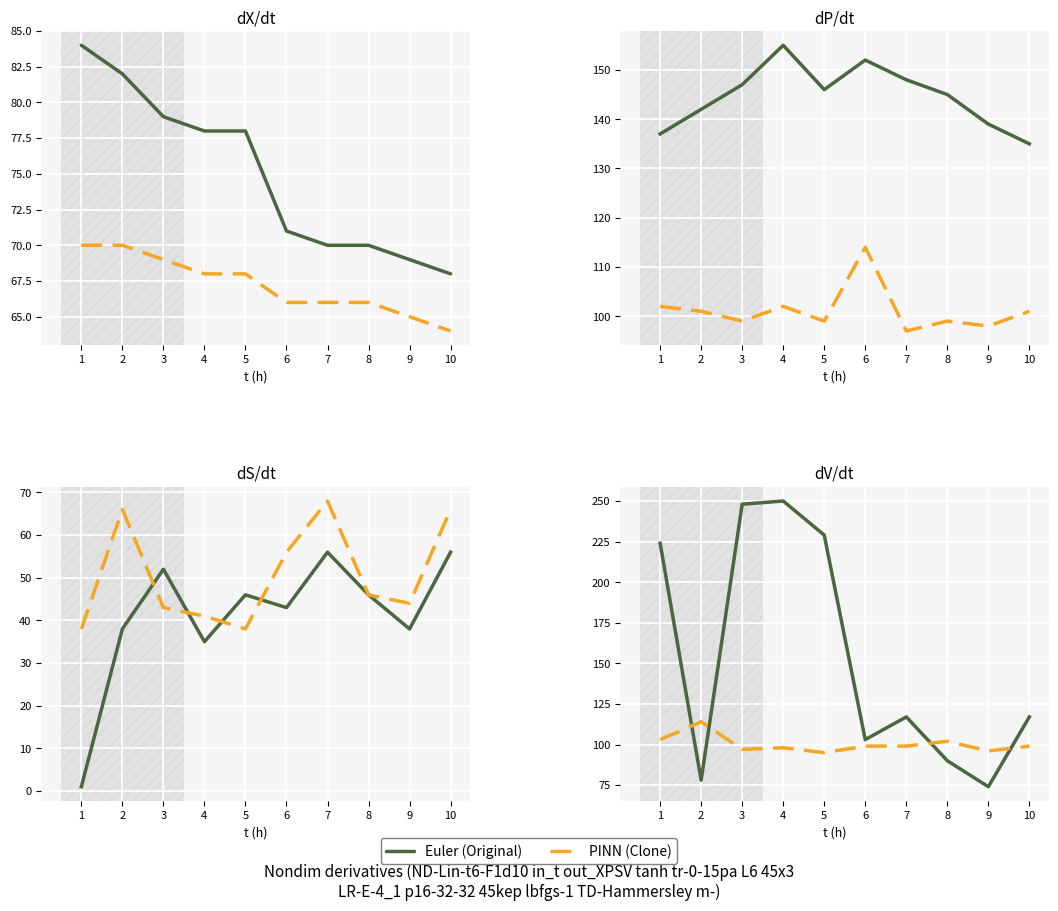

What is the value of the PINN (Clone) point at the 7th from the left?

99